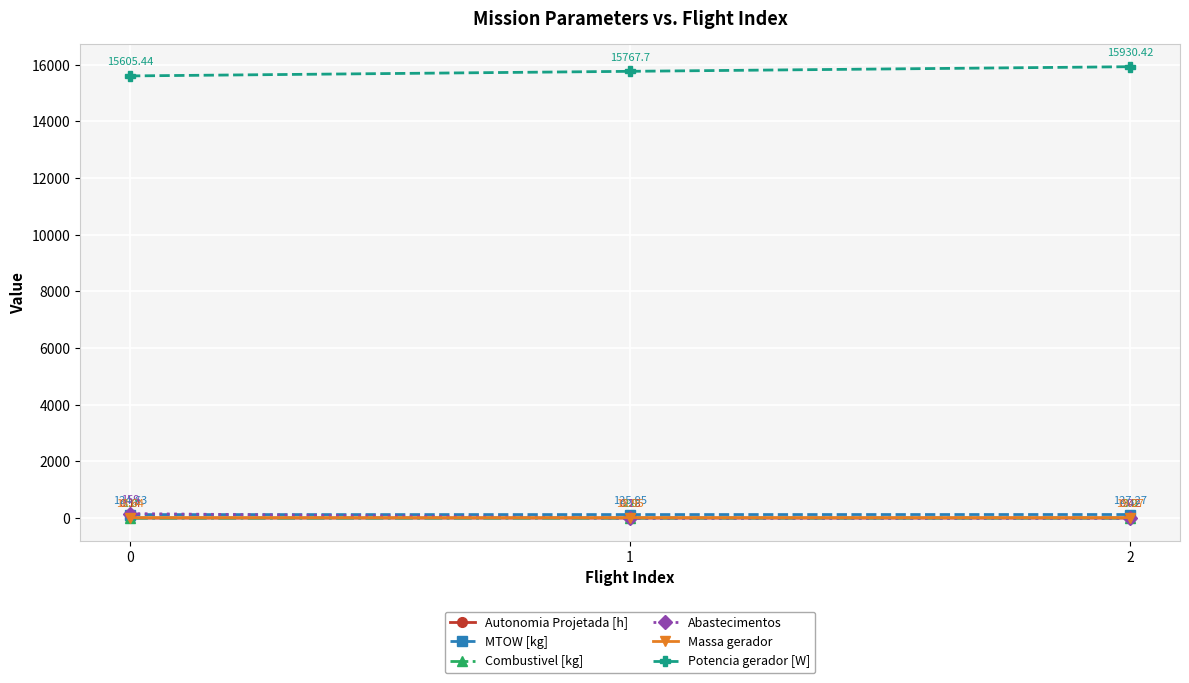

Is this an area chart (filled region under the line)?

No